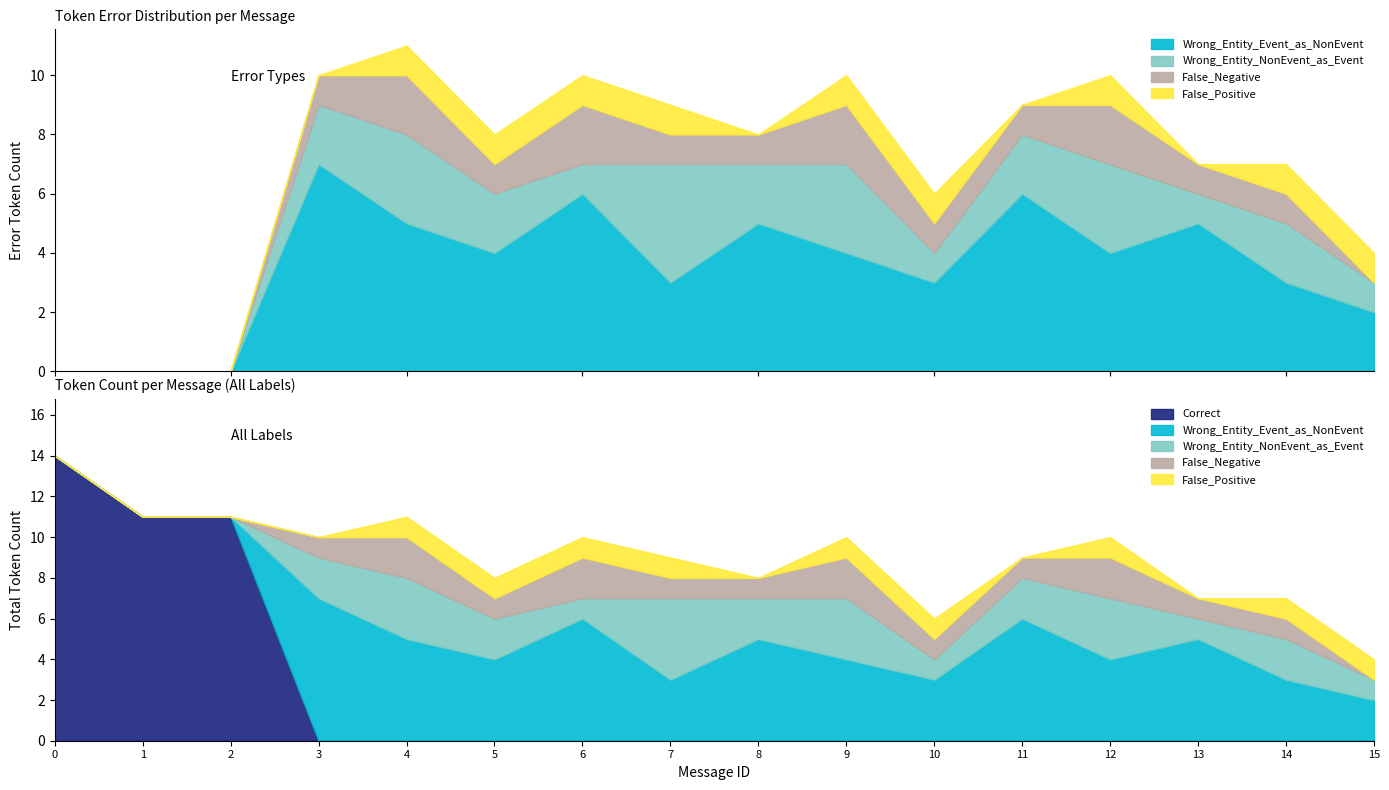

The value of False_Negative at 3 is 2. True or false?

False